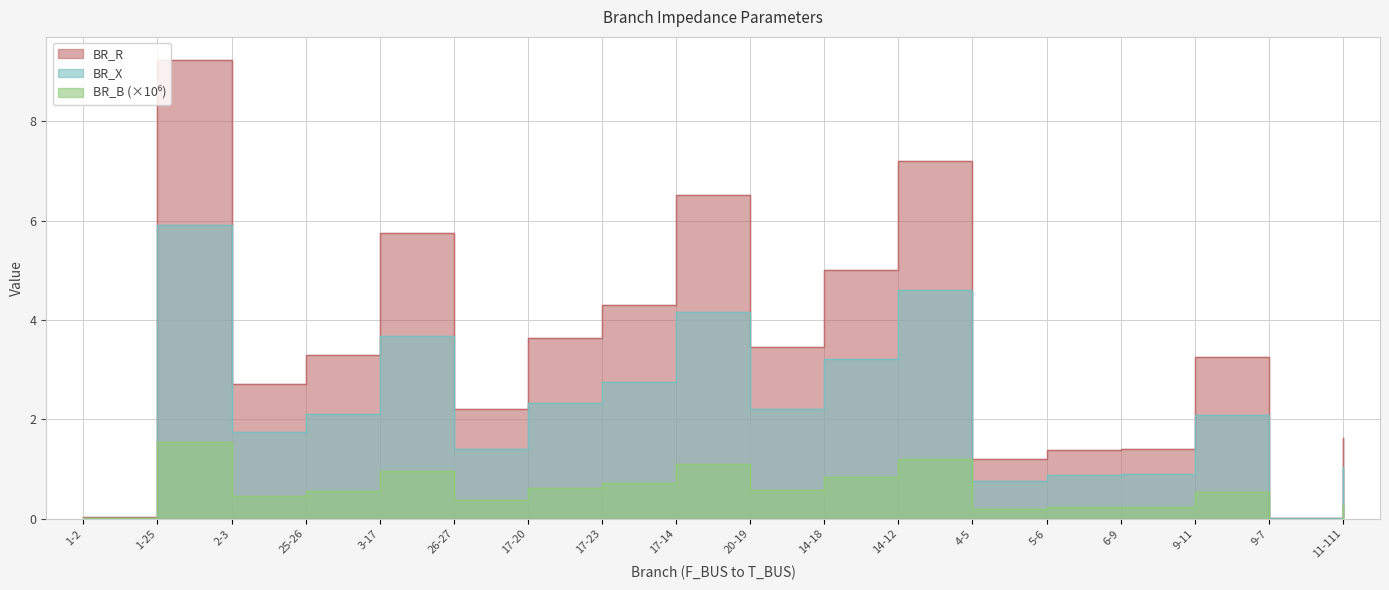

Which category has the highest value in the BR_B_scaled series?

1-25